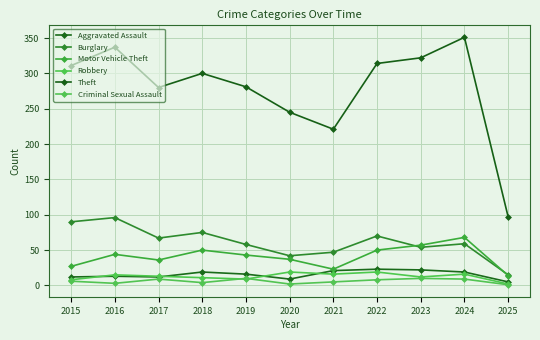

What is the highest value of the Aggravated Assault series?

23